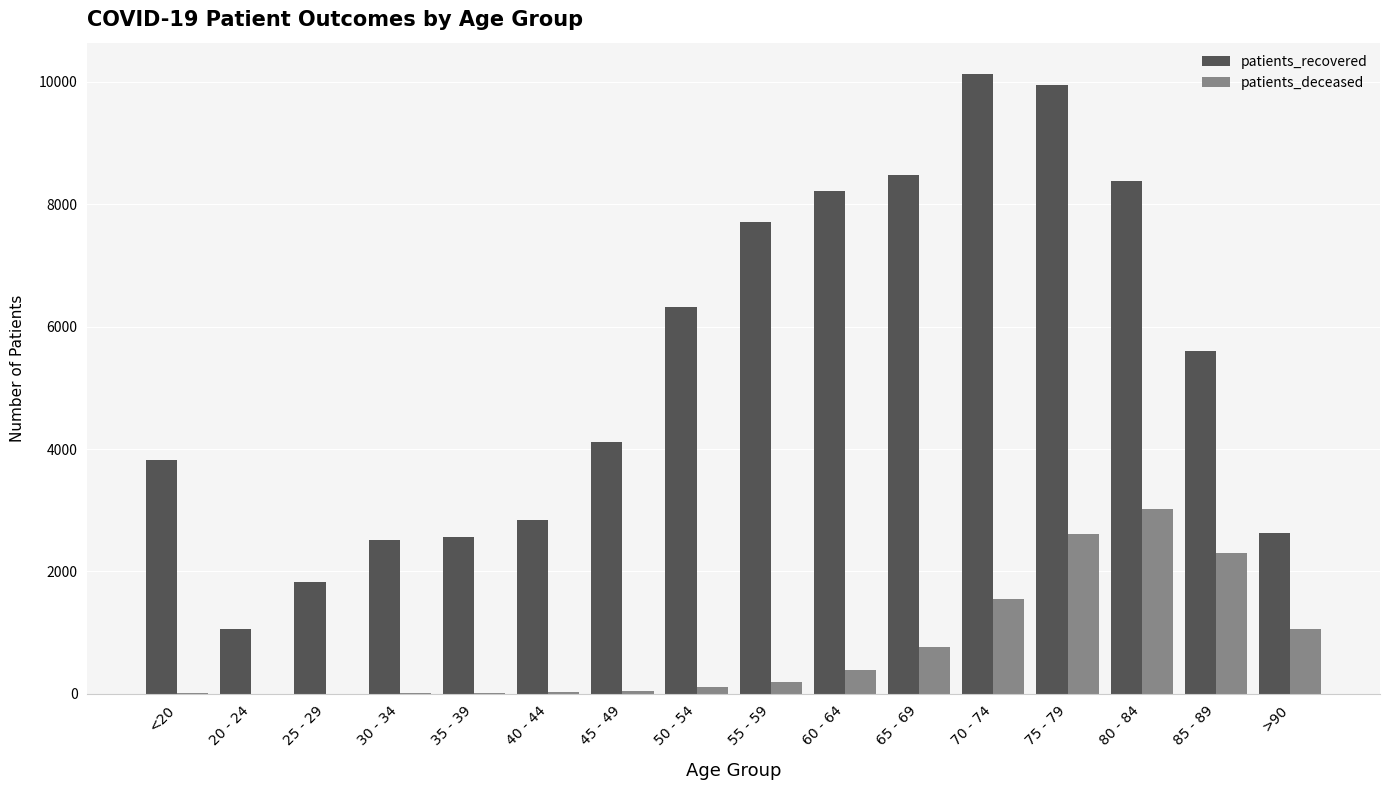

The value of patients_recovered at 45 - 49 is 4111. True or false?

True